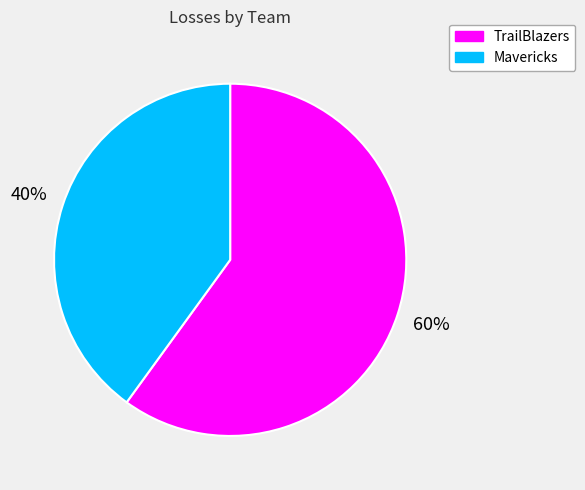

To the nearest percent, what is the difference between the TrailBlazers and Mavericks slice percentages?

20%